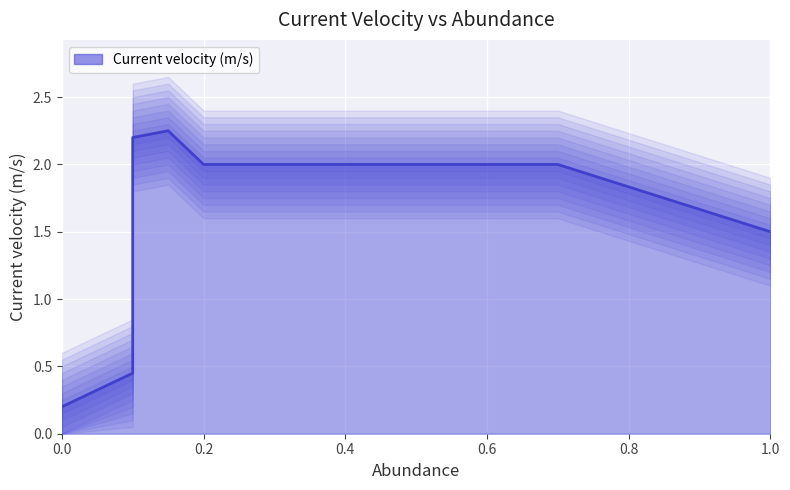

At which category does the data reach its first local peak?

0.15